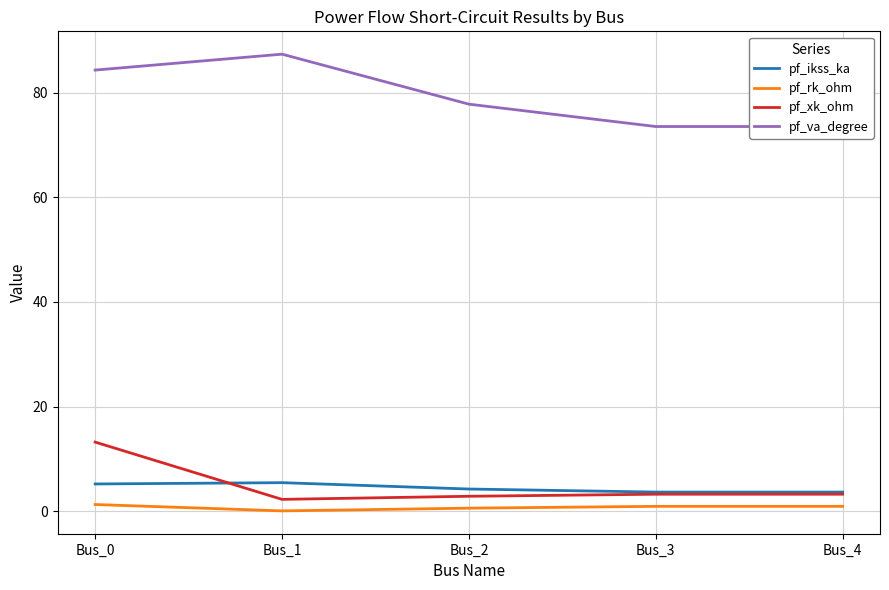

What is the difference between the second highest and minimum values in the pf_rk_ohm series?

0.9